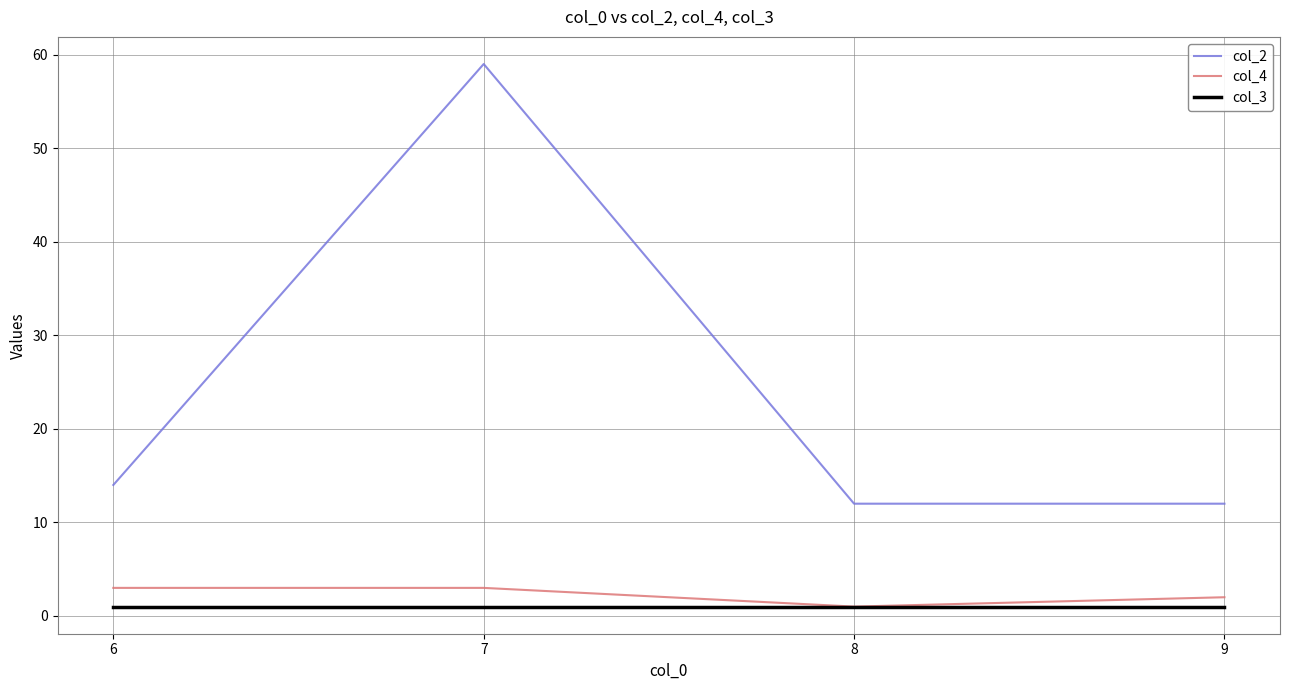

What is the difference between the maximum and minimum values in the col_4 series?

2